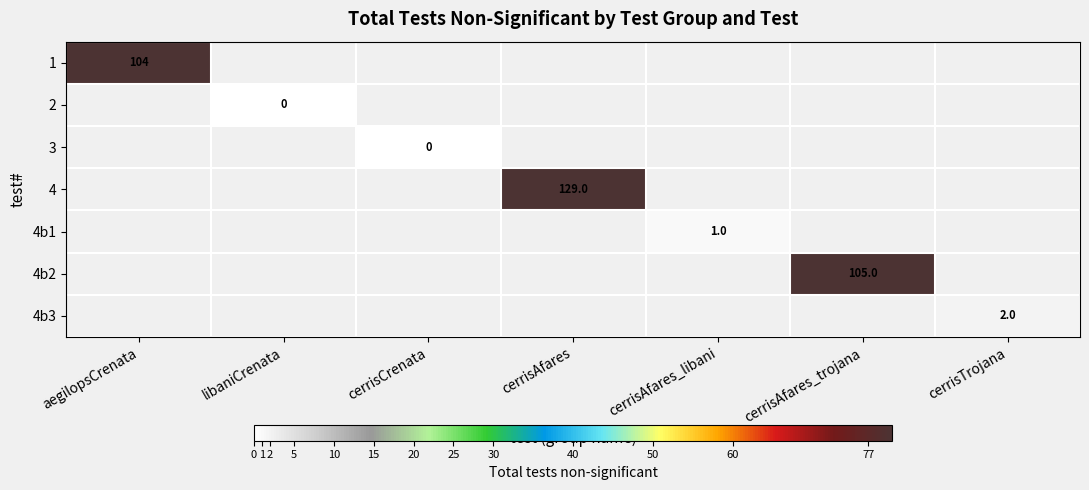

At which label does 1 reach its peak?

aegilopsCrenata